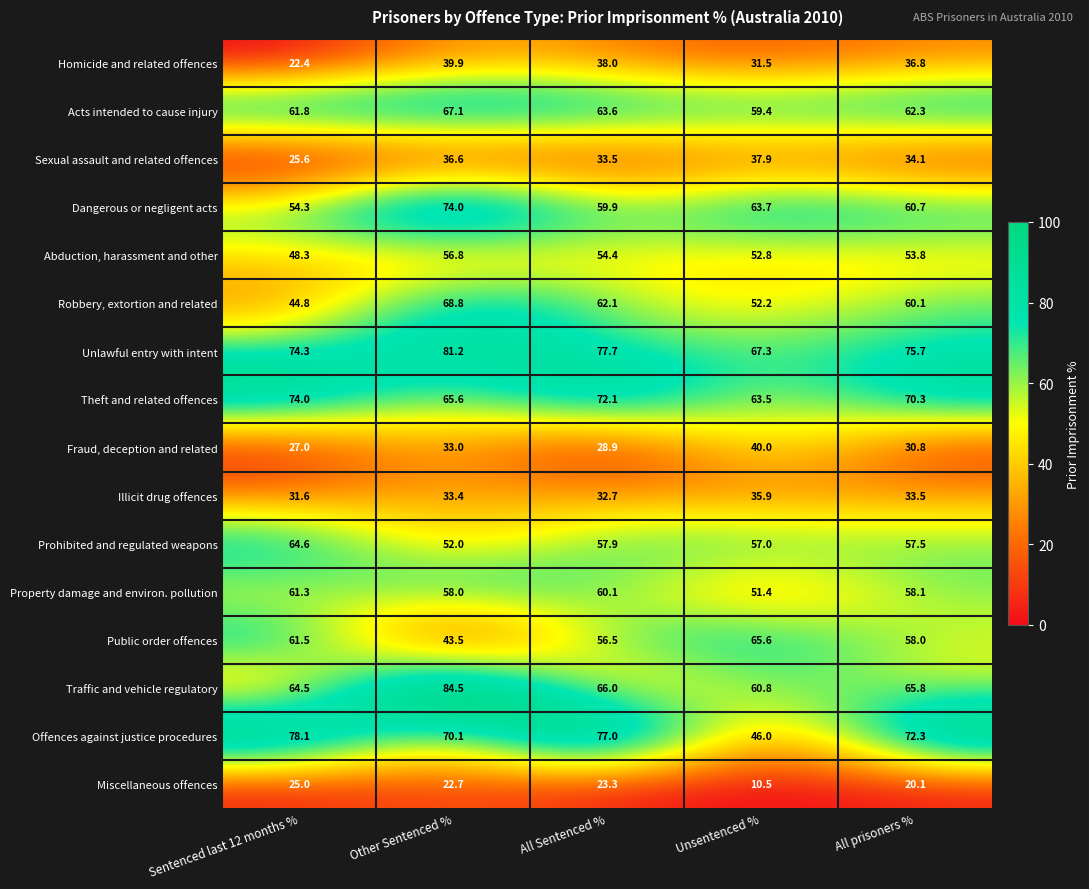

The Acts intended to cause injury series shows 98.1 at Other Sentenced %. True or false?

False